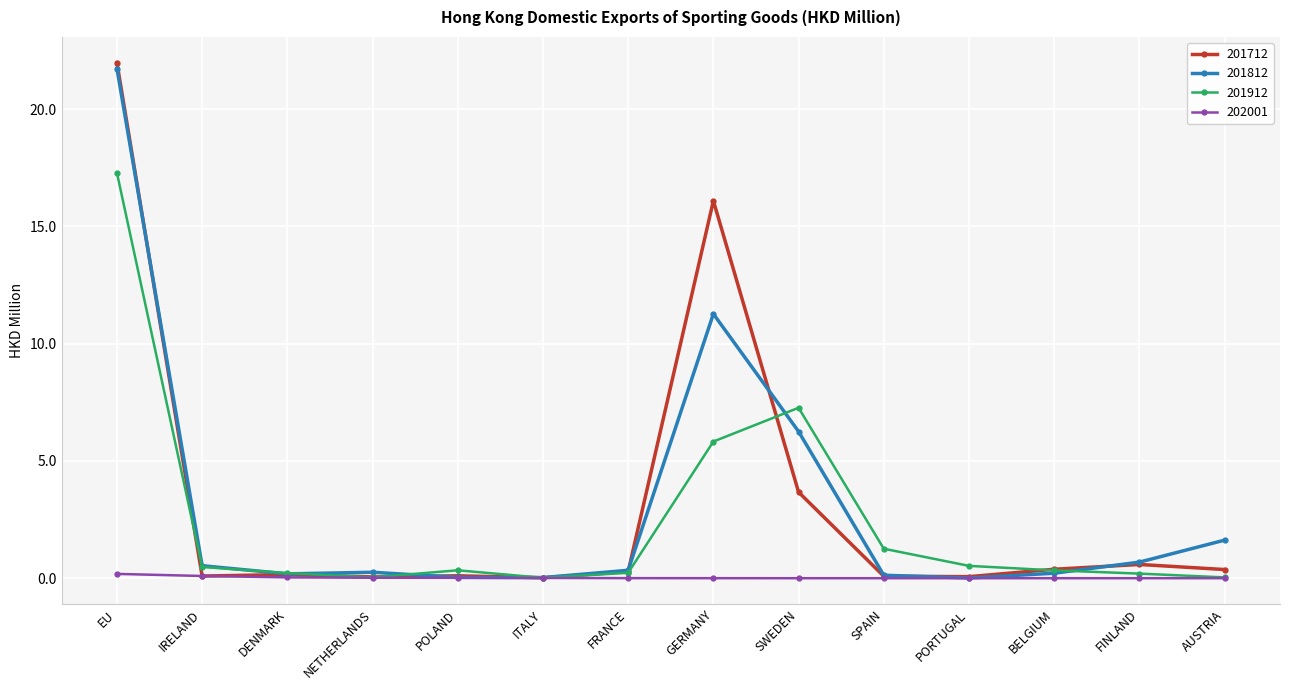

True or false: 201912 and 201712 cross at least once.

True